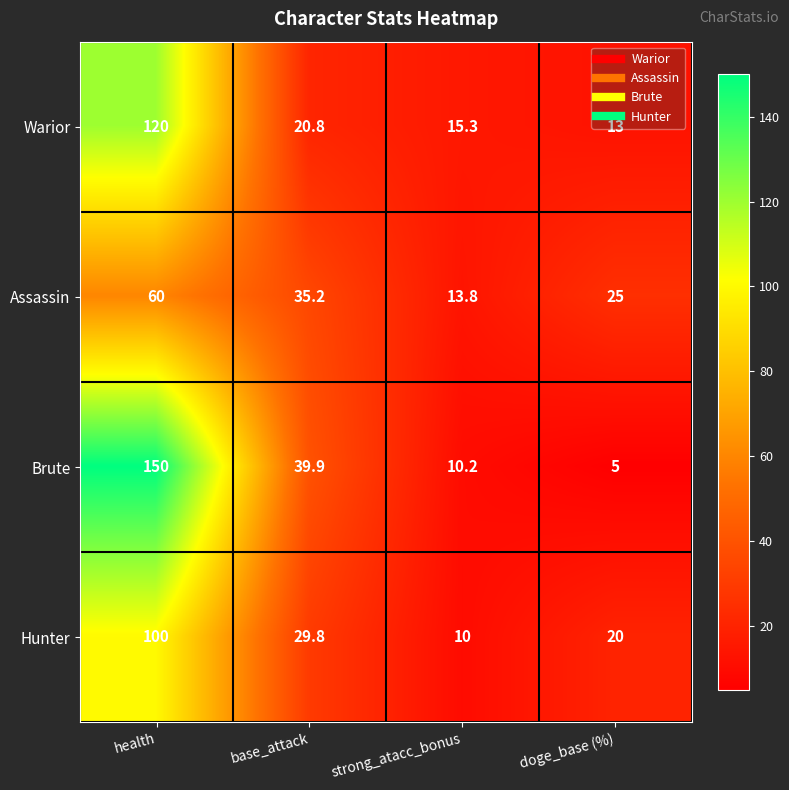

How many data points in Warior are less than 20?

2